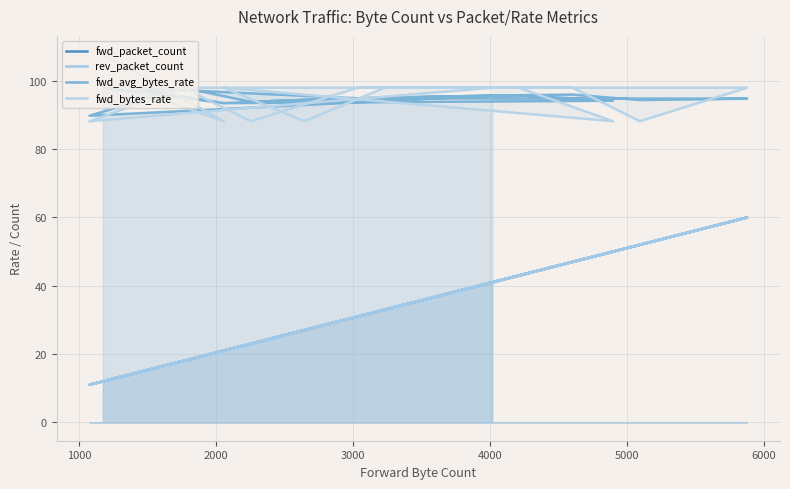

True or false: fwd_avg_bytes_rate and fwd_packet_count intersect in this chart.

False